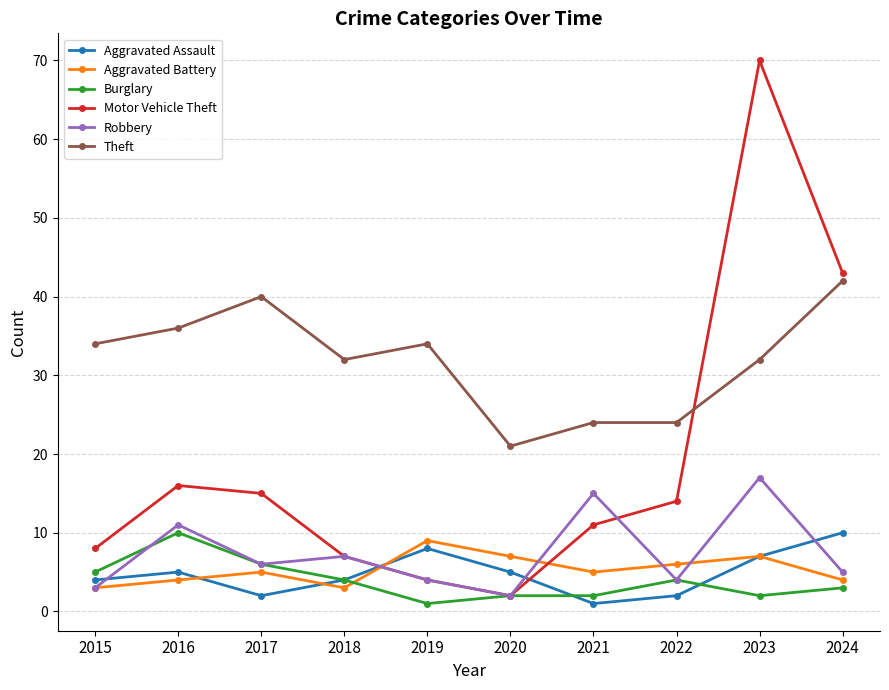

The Burglary series shows 2 at 2023. True or false?

True